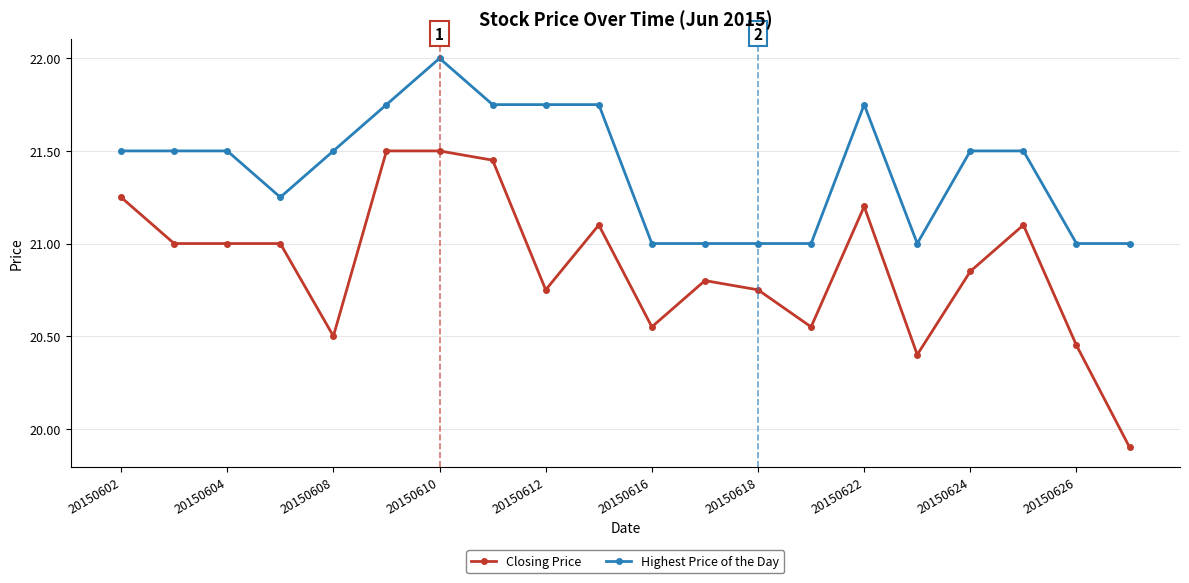

What is the smallest value displayed?

19.9